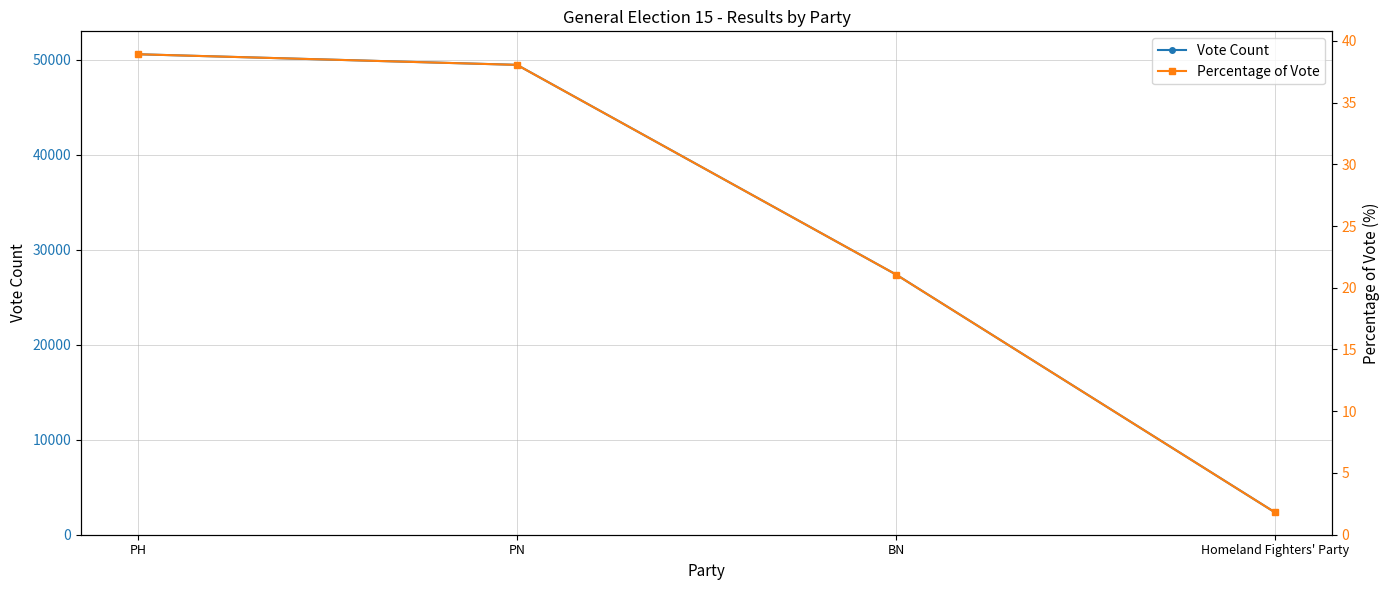

Which has a higher value, Homeland Fighters' Party or PH?

PH